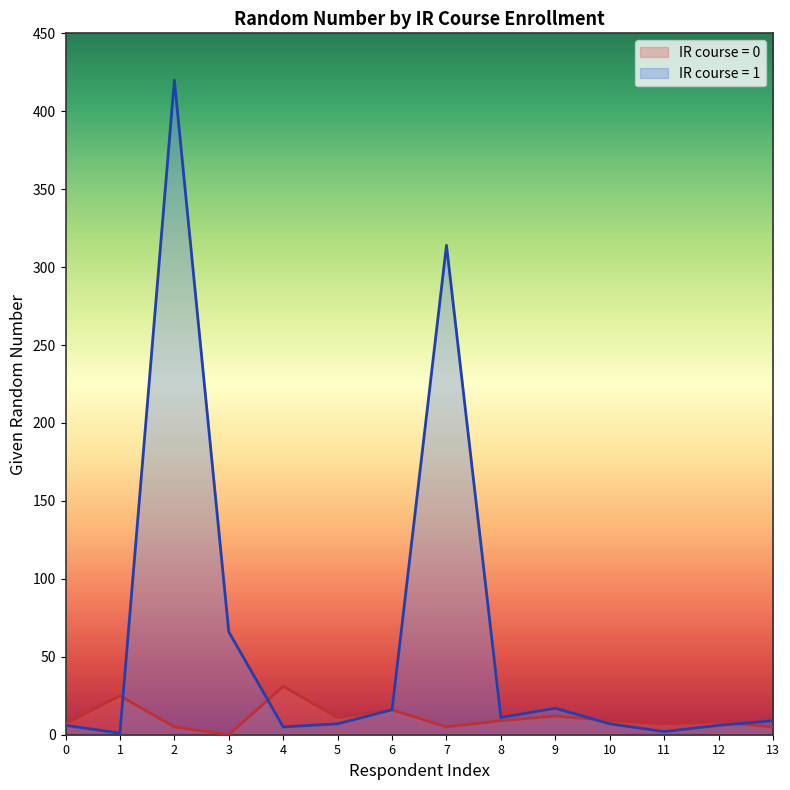

At which label does IR course = 0 reach its minimum?

3